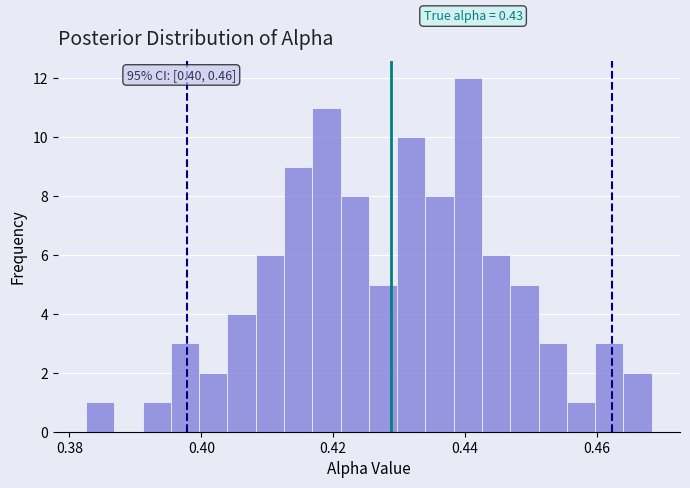

Read against the x-axis, roughly where is the centre of the tallest bar?

0.440